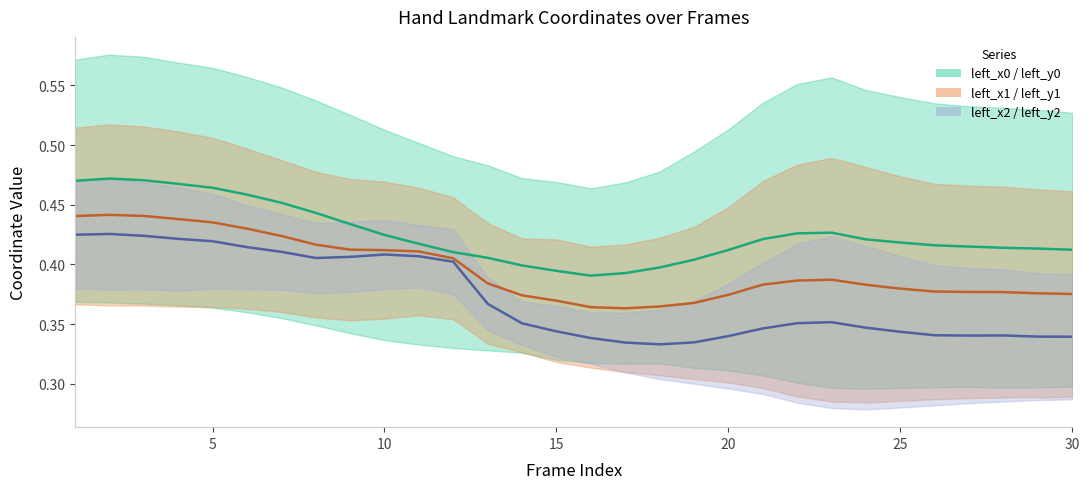

How many interior local valleys does the left_x1 (thumb base x) series have?

1